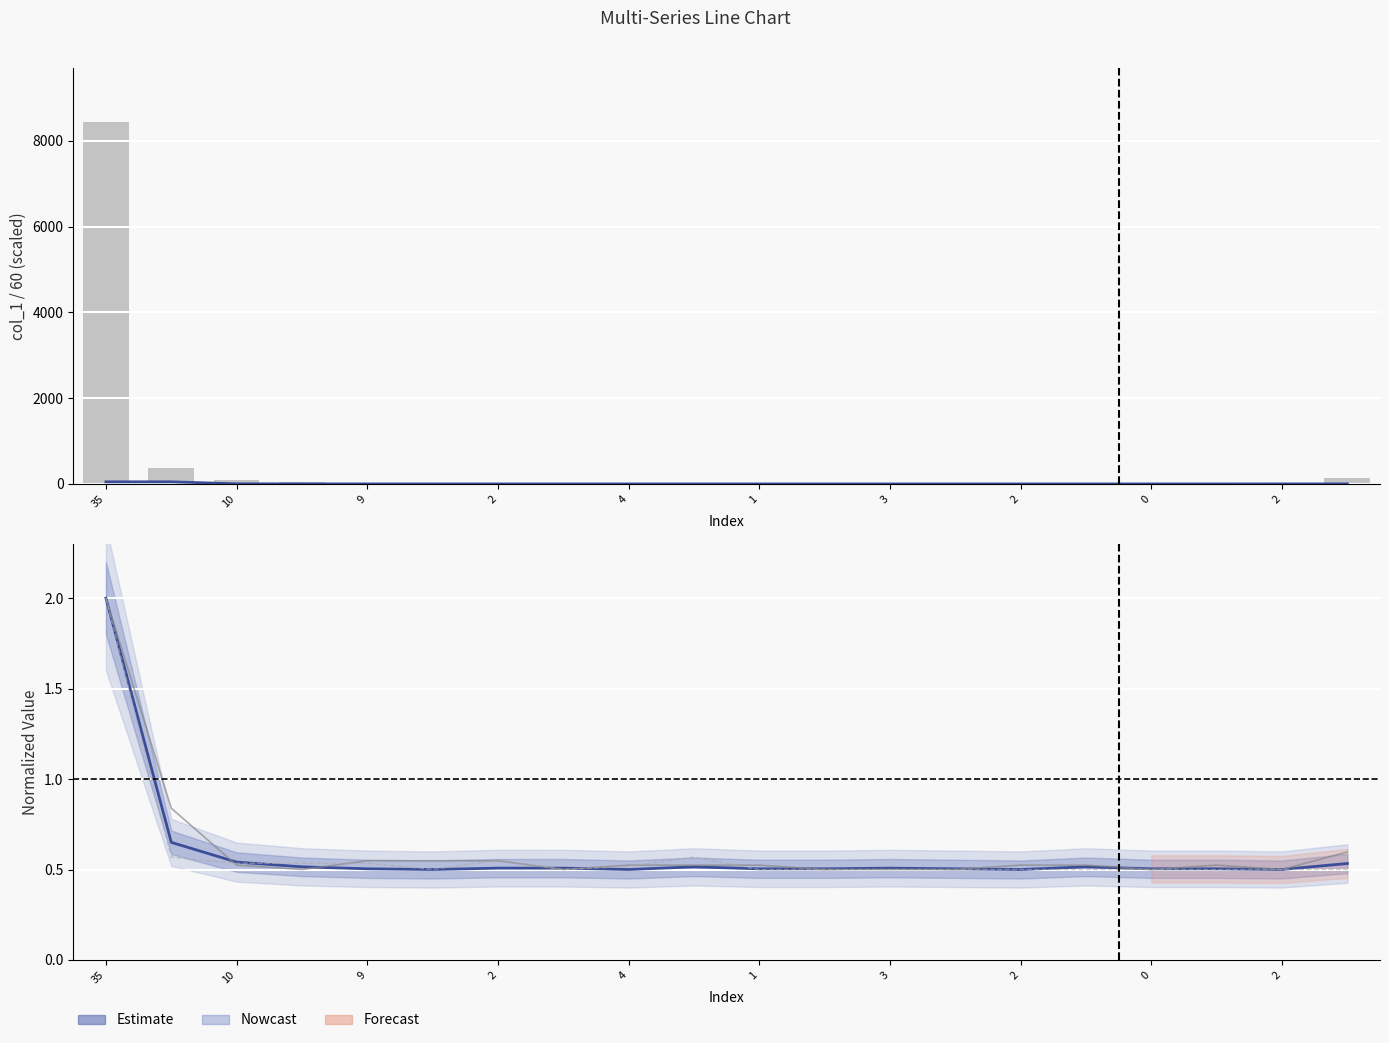

At how many categories does at least one series exceed 0?

20